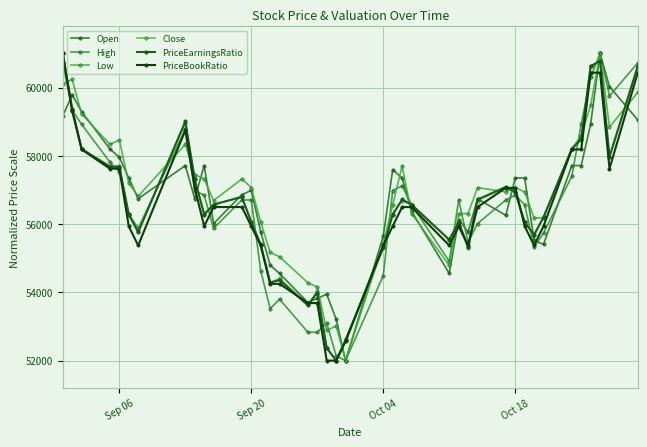

Reading left to right, transcribe all the data shown in this chart.

Open: 59175.7	59783.8	59297.3	58202.7	57959.5	57351.4	56743.2	57716.2	56743.2	57716.2	56013.5	56864.9	56986.5	55770.3	54797.3	54554.1	53702.7	53824.3	53945.9	53216.2	52000.0	55648.6	57594.6	57351.4	56378.4	54554.1	56135.1	55770.3	56743.2	56256.8	57351.4	57351.4	55527.0	55405.4	57716.2	57716.2	58932.4	61000.0	60027.0	59054.1
High: 60723.1	59338.5	58923.1	57815.4	57538.5	56292.3	55876.9	58784.6	56984.6	56846.2	55876.9	56707.7	56707.7	54630.8	53523.1	53800.0	52830.8	52830.8	53107.7	52138.5	52000.0	54492.3	56984.6	57123.1	56569.2	54907.7	56707.7	55461.5	56015.4	56707.7	56846.2	56569.2	55323.1	55738.5	57400.0	58923.1	60307.7	61000.0	59753.8	60723.1
Low: 60112.7	60239.4	59225.4	58338.0	58464.8	57197.2	56816.9	58338.0	57450.7	57323.9	56690.1	57323.9	57070.4	56056.3	55169.0	55042.3	54281.7	54154.9	52887.3	53014.1	52000.0	55422.5	56563.4	57704.2	56309.9	54788.7	56309.9	56309.9	57070.4	56943.7	57070.4	56943.7	56183.1	56183.1	58211.3	58591.5	59478.9	61000.0	58845.1	59859.2
Close: 61000.0	59352.1	58211.3	57704.2	57704.2	56309.9	55802.8	58971.8	57323.9	56309.9	56563.4	56816.9	56056.3	55422.5	54281.7	54408.5	53647.9	54028.2	52380.3	52000.0	52633.8	55295.8	56309.9	56690.1	56563.4	55549.3	56056.3	55295.8	56690.1	57070.4	56943.7	56056.3	55676.1	56183.1	58211.3	58464.8	60619.7	60746.5	57957.7	60619.7
PriceEarningsRatio: 61000.0	59377.0	58196.7	57680.3	57680.3	56278.7	55762.3	59008.2	57311.5	56278.7	56573.8	56795.1	56057.4	55393.4	54286.9	54360.7	53623.0	53991.8	52368.9	52000.0	52590.2	55319.7	56278.7	56721.3	56573.8	55541.0	56057.4	55319.7	56721.3	57090.2	56942.6	56057.4	55688.5	56204.9	58196.7	58491.8	60631.1	60778.7	57975.4	60631.1
PriceBookRatio: 61000.0	59312.5	58187.5	57625.0	57625.0	55937.5	55375.0	58750.0	57062.5	55937.5	56500.0	56500.0	55937.5	55375.0	54250.0	54250.0	53687.5	53687.5	52000.0	52000.0	52562.5	55375.0	55937.5	56500.0	56500.0	55375.0	55937.5	55375.0	56500.0	57062.5	57062.5	55937.5	55375.0	55937.5	58187.5	58187.5	60437.5	60437.5	57625.0	60437.5